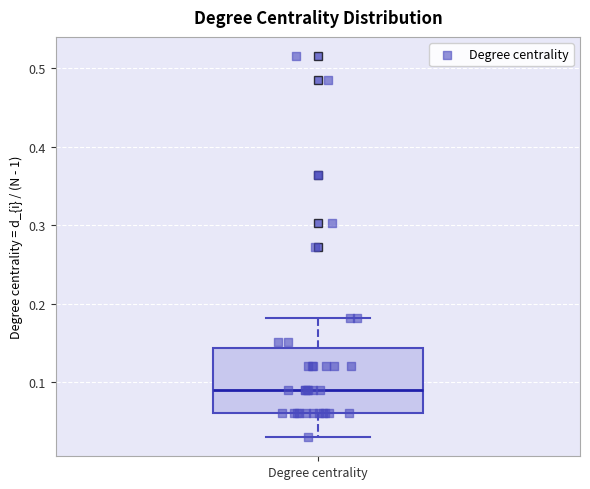

Transcribe this box plot: give where the median line is, the range the box spans, and where the two whiskers end, as read against the y-axis. The values are not printed on the chart, so give them approximately, as read against the axis.

median 0.09, box 0.06 to 0.14, whiskers 0.03 to 0.18